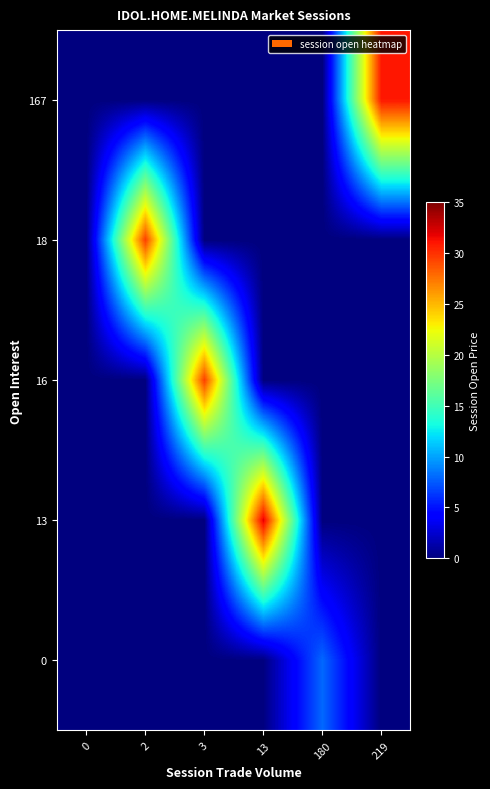

Which label corresponds to the largest value in the chart?

13